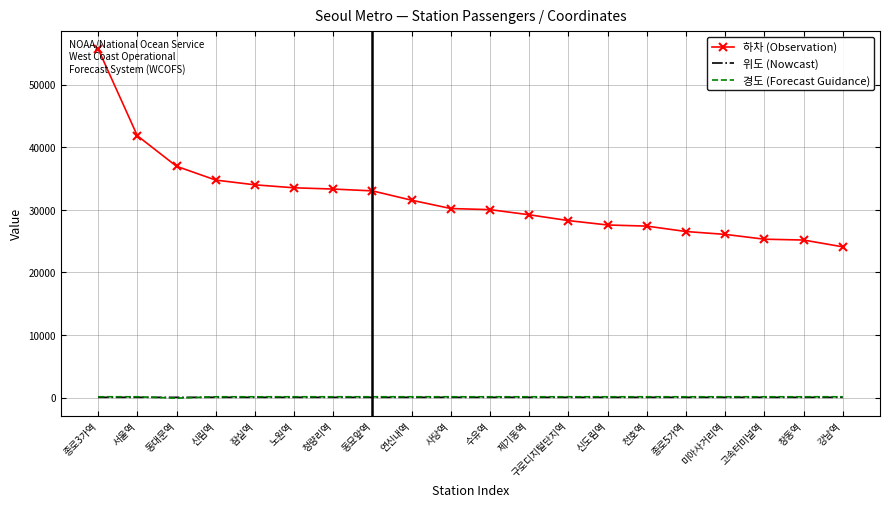

Which series has the largest total across all categories?

하차 (Observation)